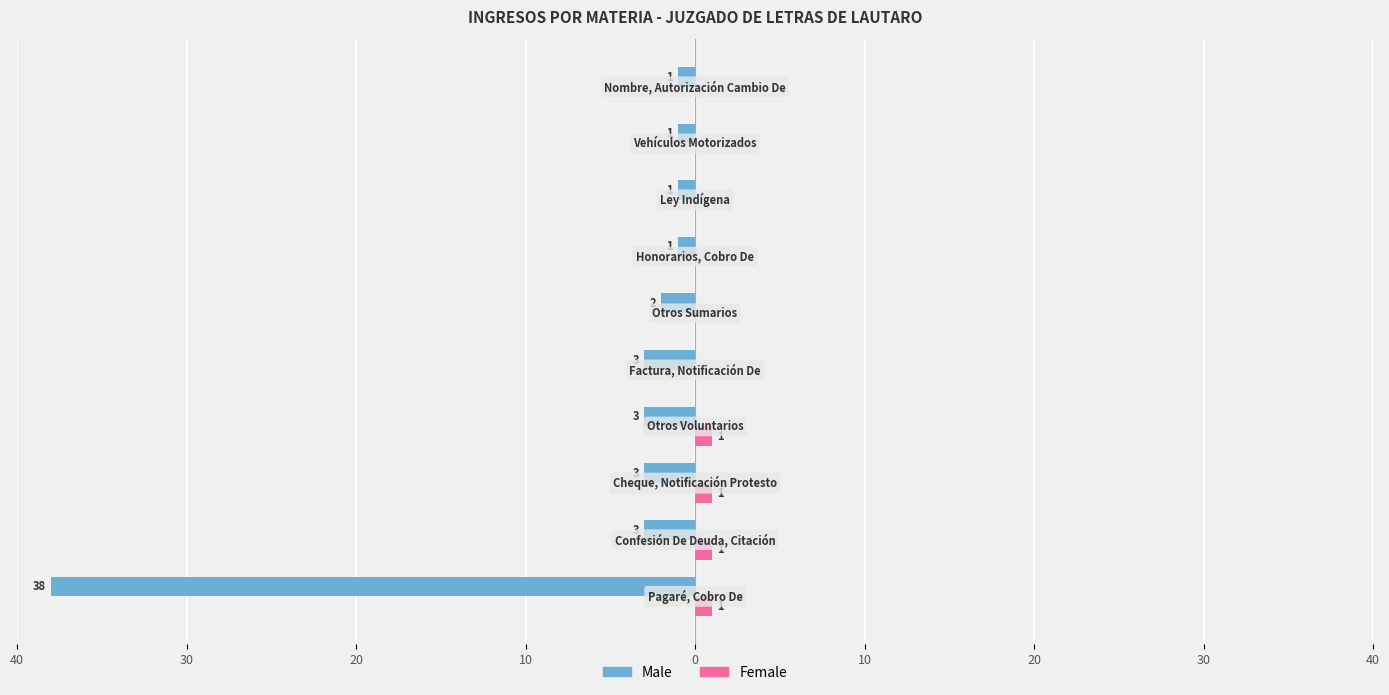

What are all the series names shown in the legend?

Male, Female